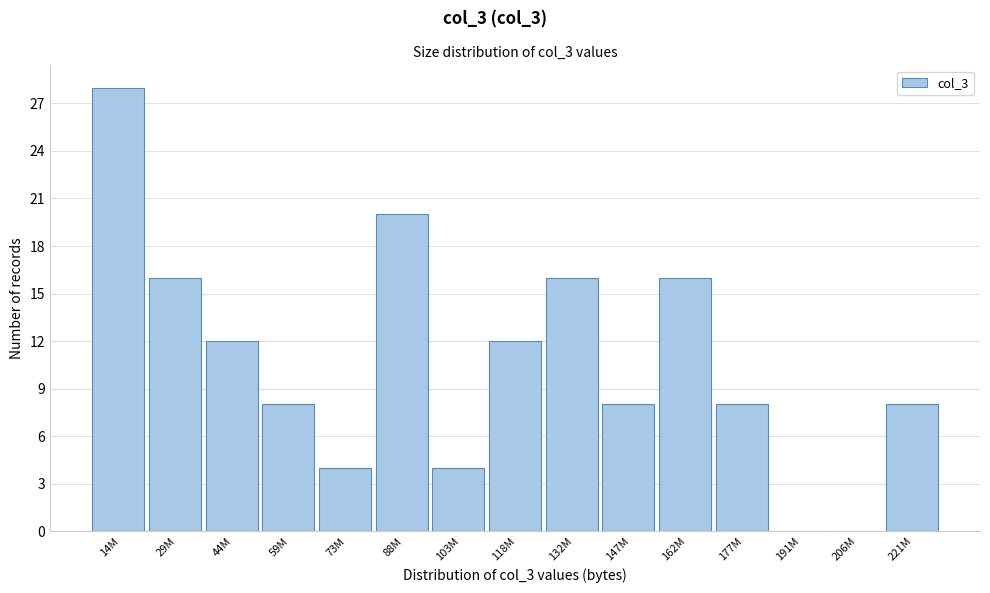

Reading left to right, what are all the values shown in this chart?

14M=28	29M=16	44M=12	59M=8	73M=4	88M=20	103M=4	118M=12	132M=16	147M=8	162M=16	177M=8	191M=0	206M=0	221M=8